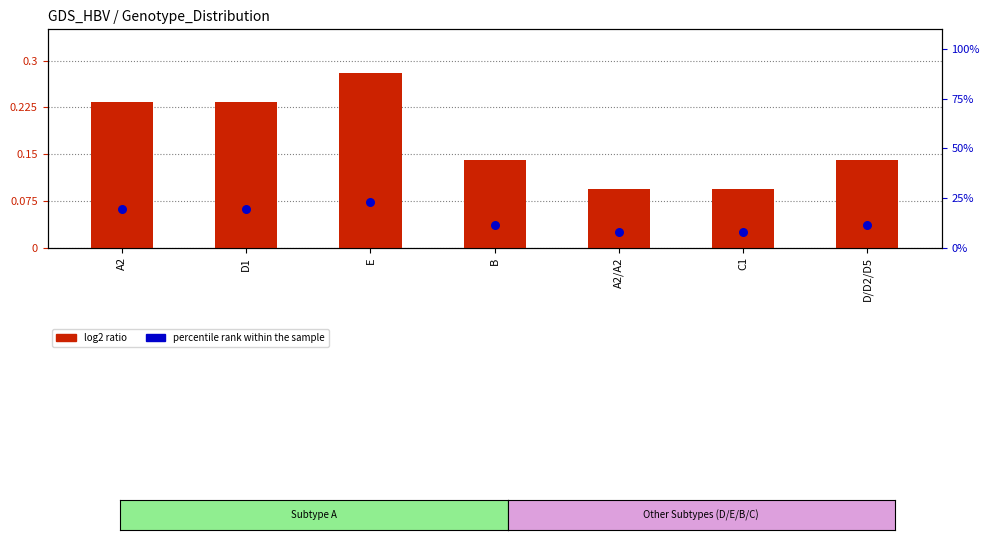

What is the total value across all series at B?

11.7